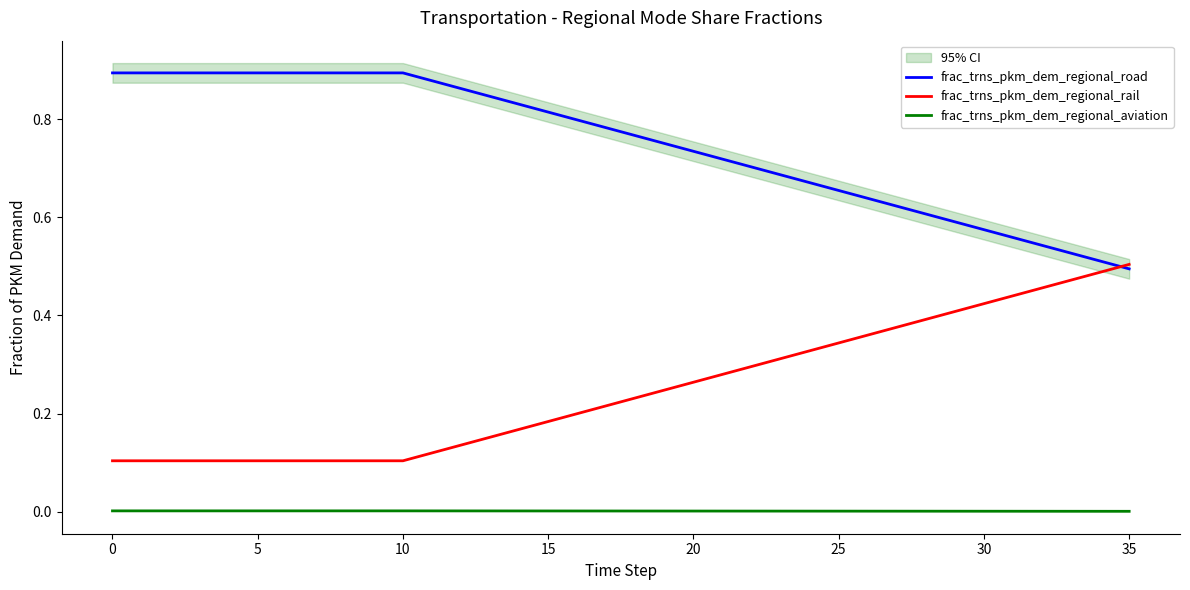

What is the label of the 12th point from the left?

11